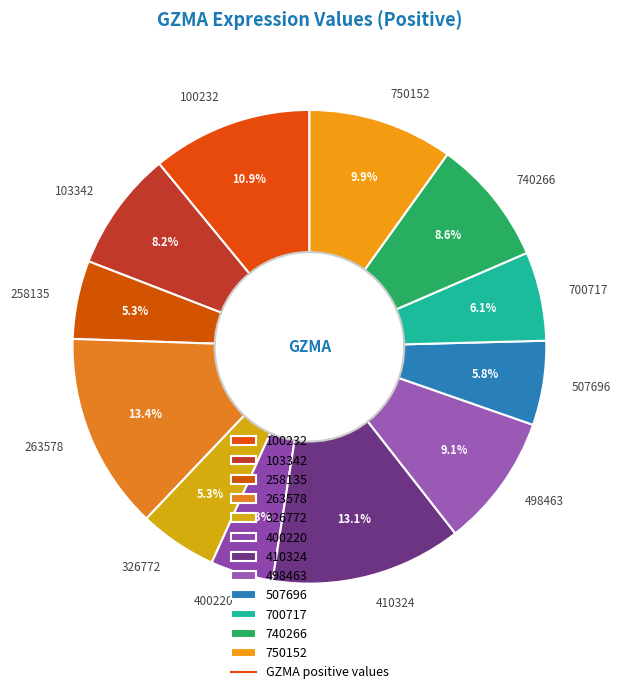

To the nearest percent, what is the difference between the largest and smallest slice percentages?

9%